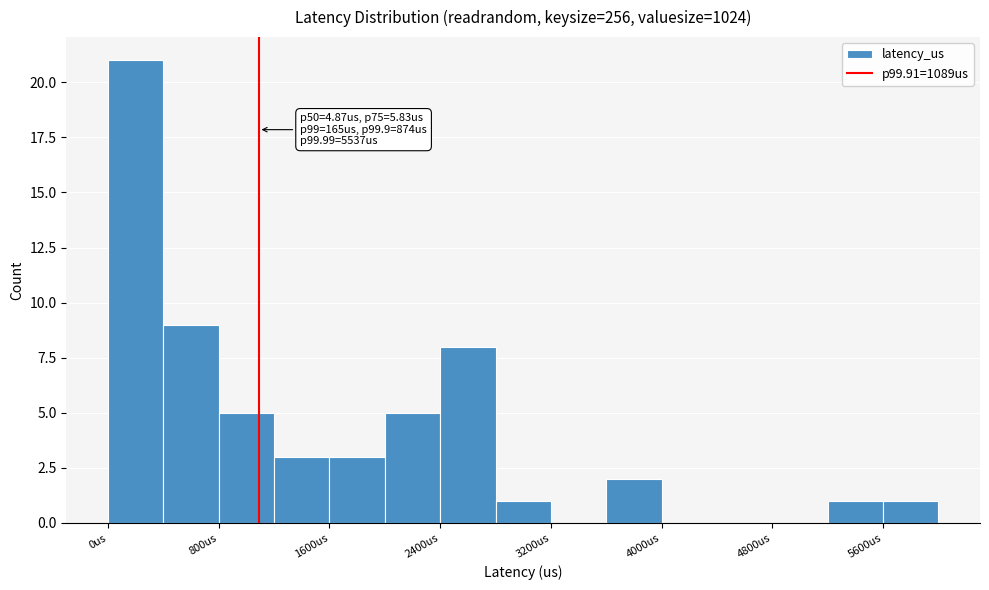

Which range on the x-axis has the tallest bar?

0 to 400